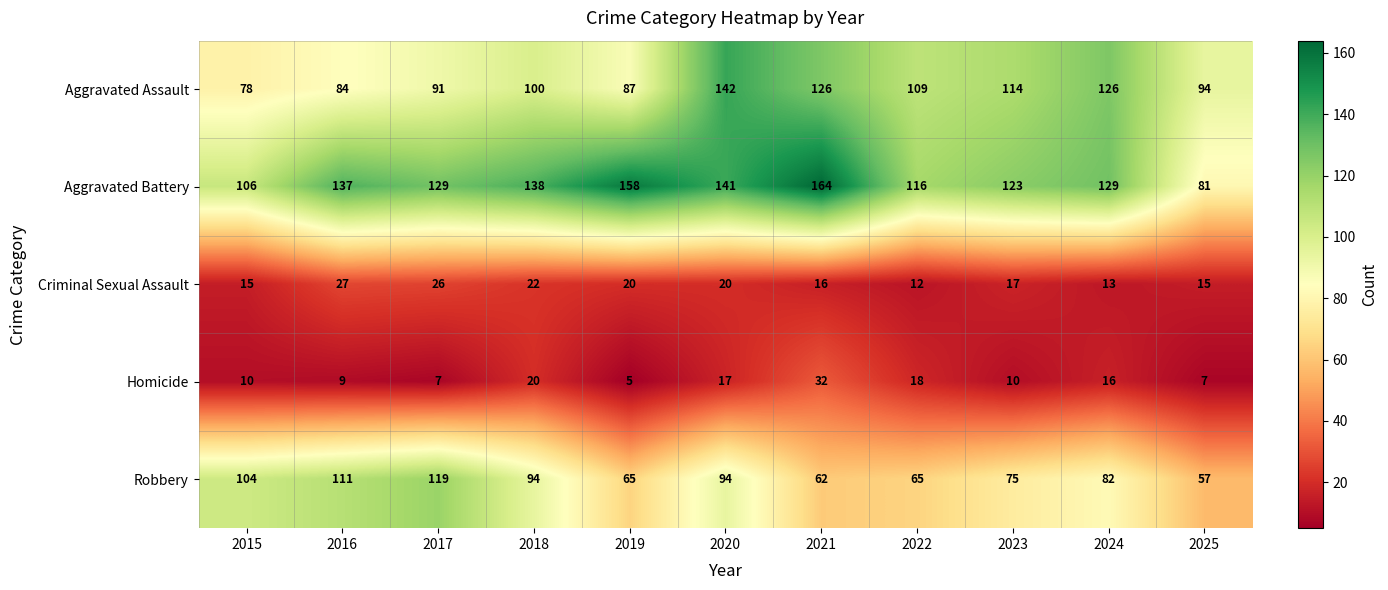

What is the total value across all series at 2016?

368